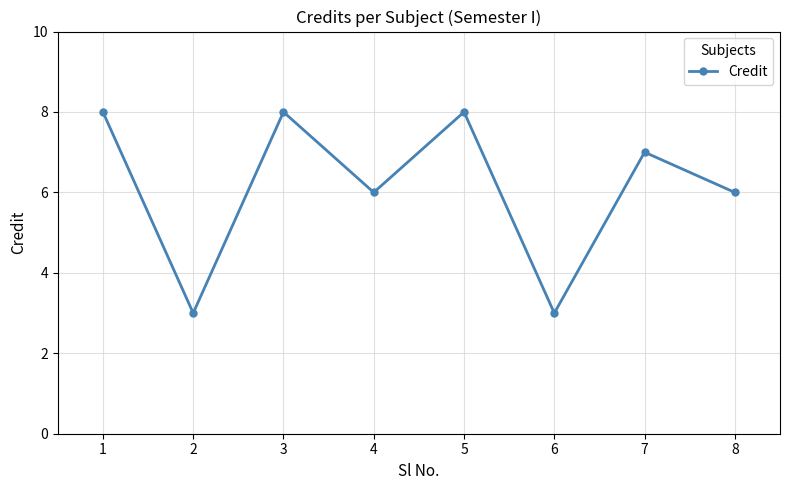

How many interior local peaks (higher than both neighbors) does the data have?

3